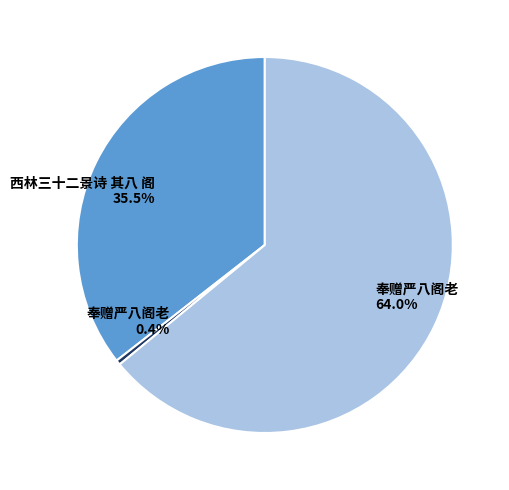

Is there a majority slice in this chart?

Yes